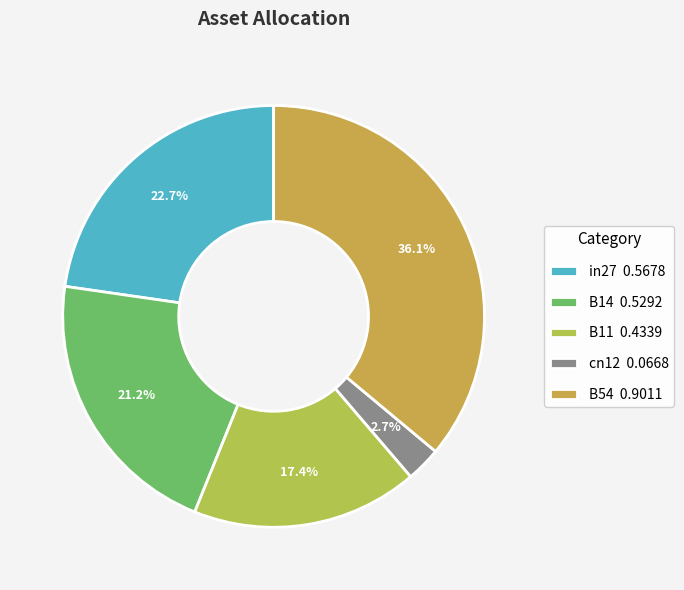

Is there any slice that represents more than half of the pie?

No